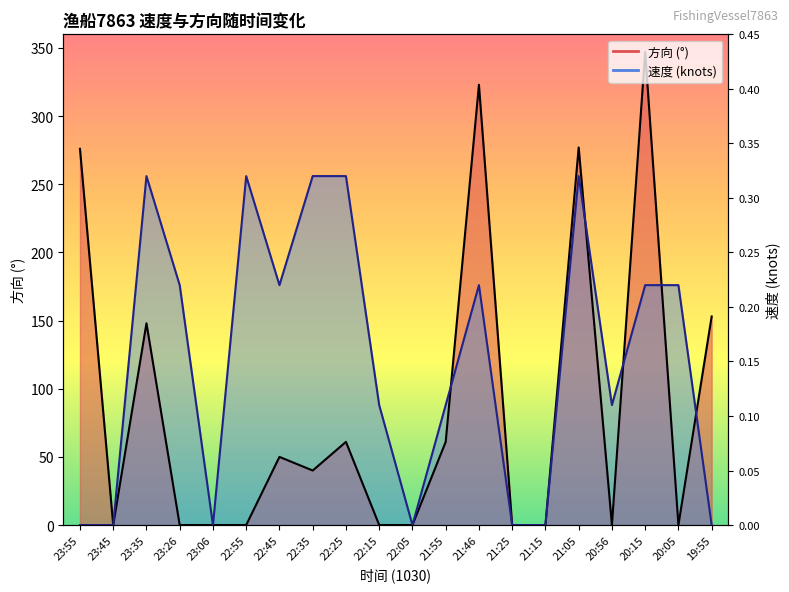

Which has a higher value, 20:56 or 23:35?

23:35